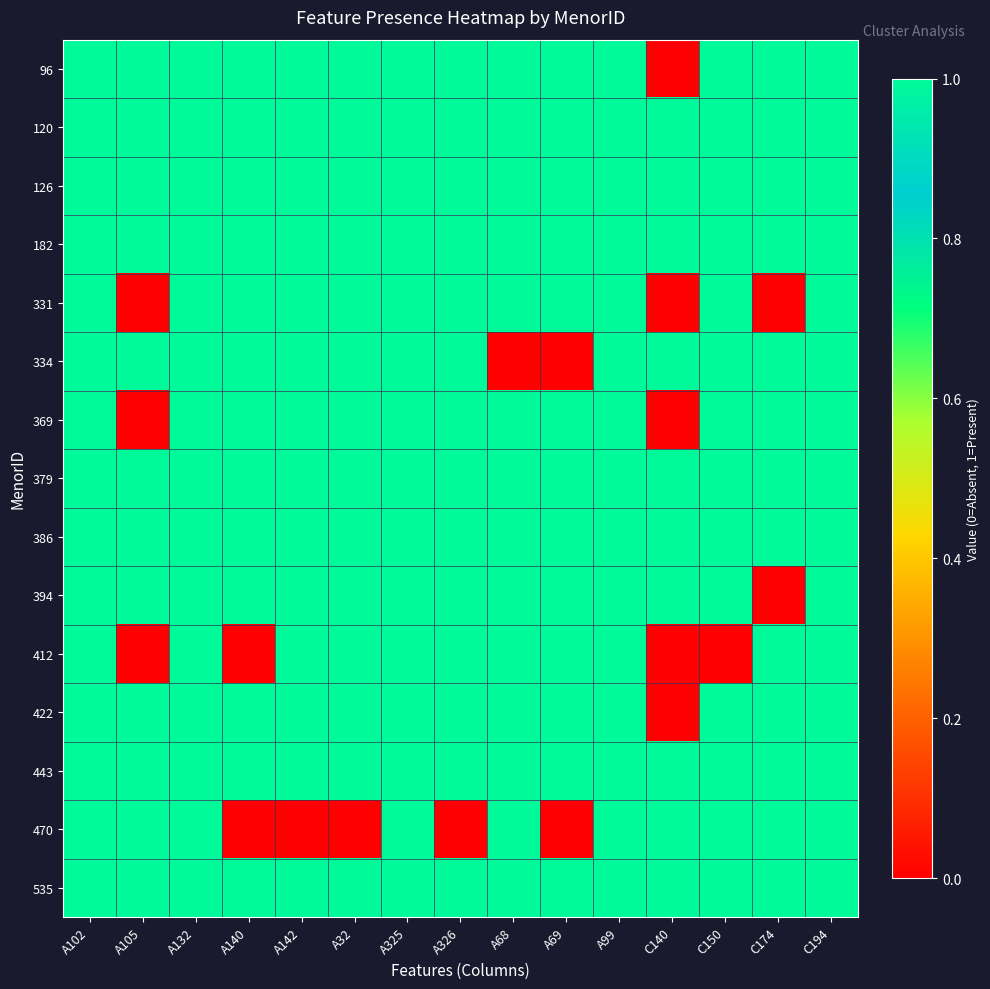

Which has a higher value, A99 or A102?

A99